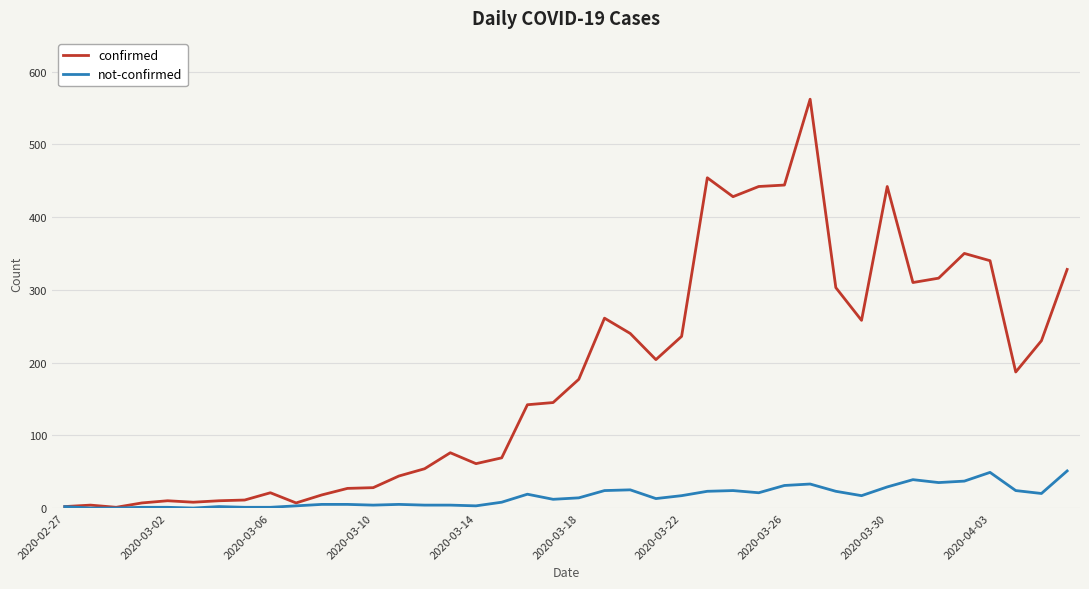

Rank the series by their average value, from lowest to highest.

not-confirmed, confirmed